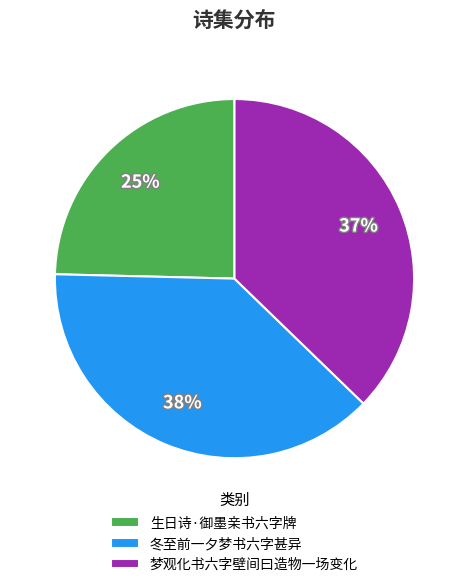

Count the number of slices in the pie.

3